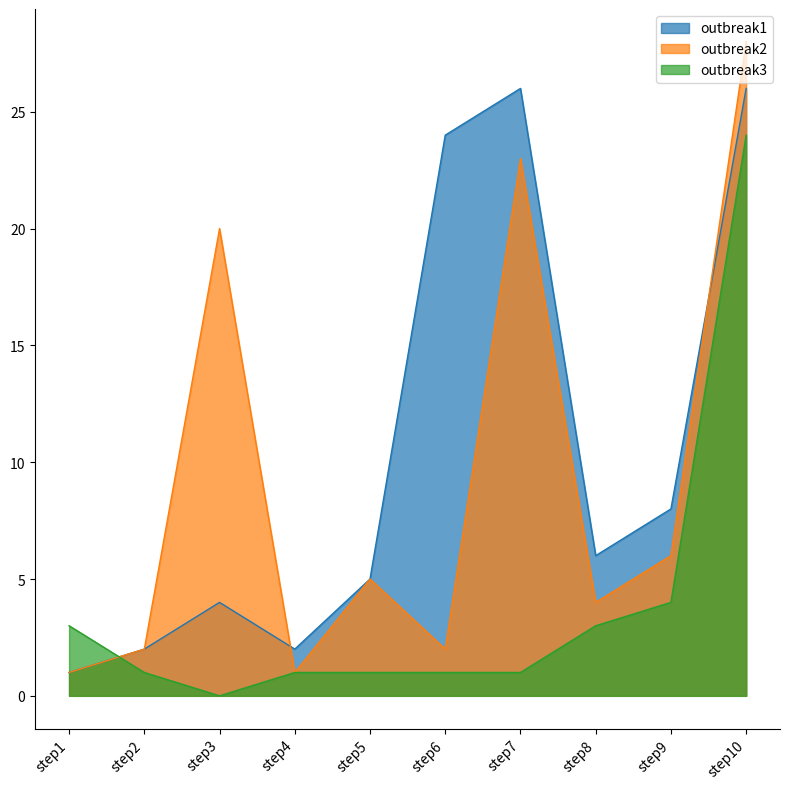

True or false: outbreak1 and outbreak3 intersect in this chart.

True